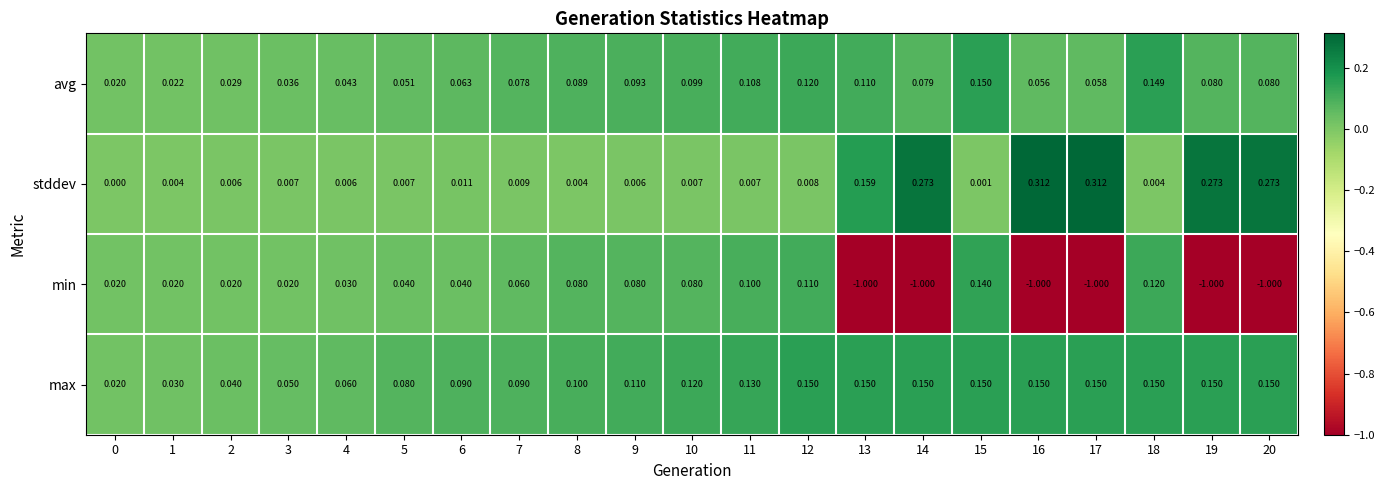

Which series has the largest total across all categories?

max